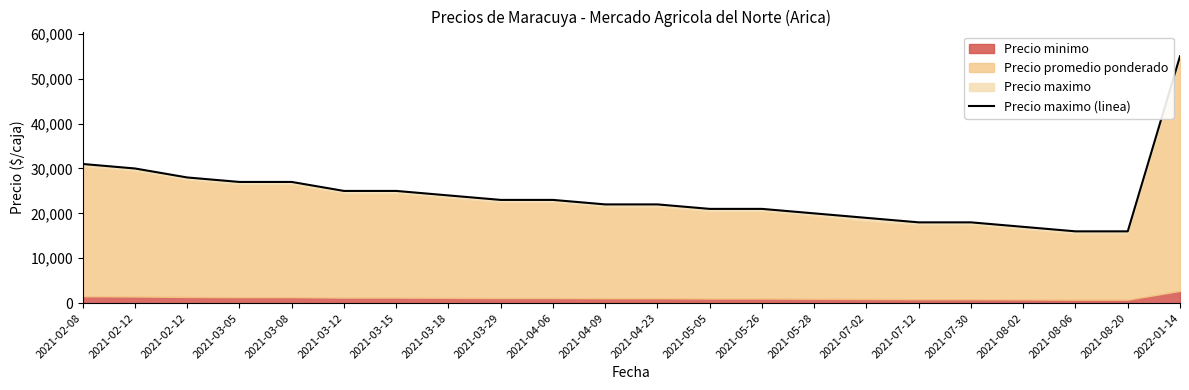

Reading left to right, transcribe all the data shown in this chart.

31000	30000	28000	27000	27000	25000	25000	24000	23000	23000	22000	22000	21000	21000	20000	19000	18000	18000	17000	16000	16000	55000